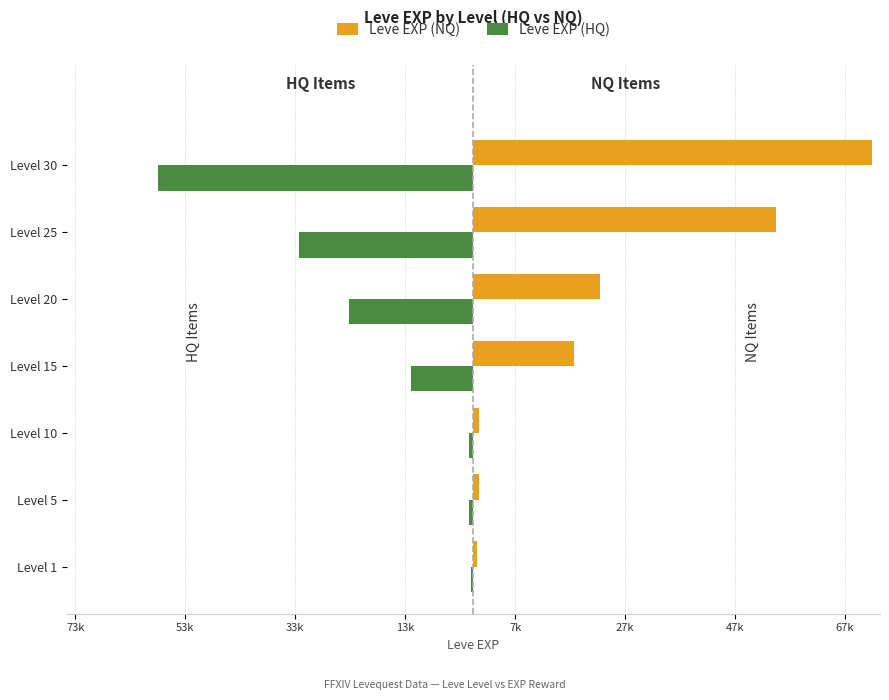

What are all the series names shown in the legend?

Leve EXP (NQ), Leve EXP (HQ)